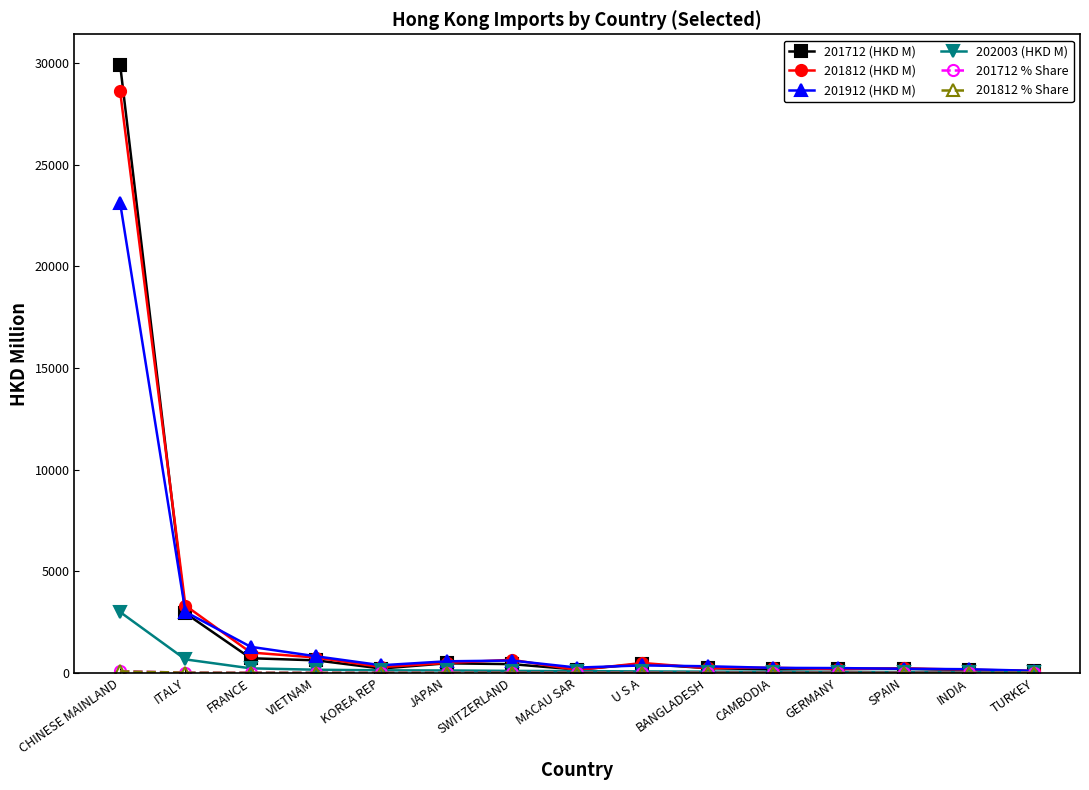

Which series has the widest spread of values?

201712 (HKD M)